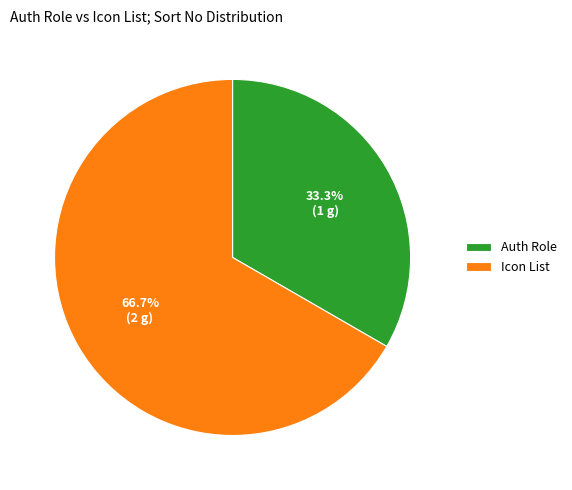

Combined, what portion of the pie is Icon List and Auth Role?

100.0%